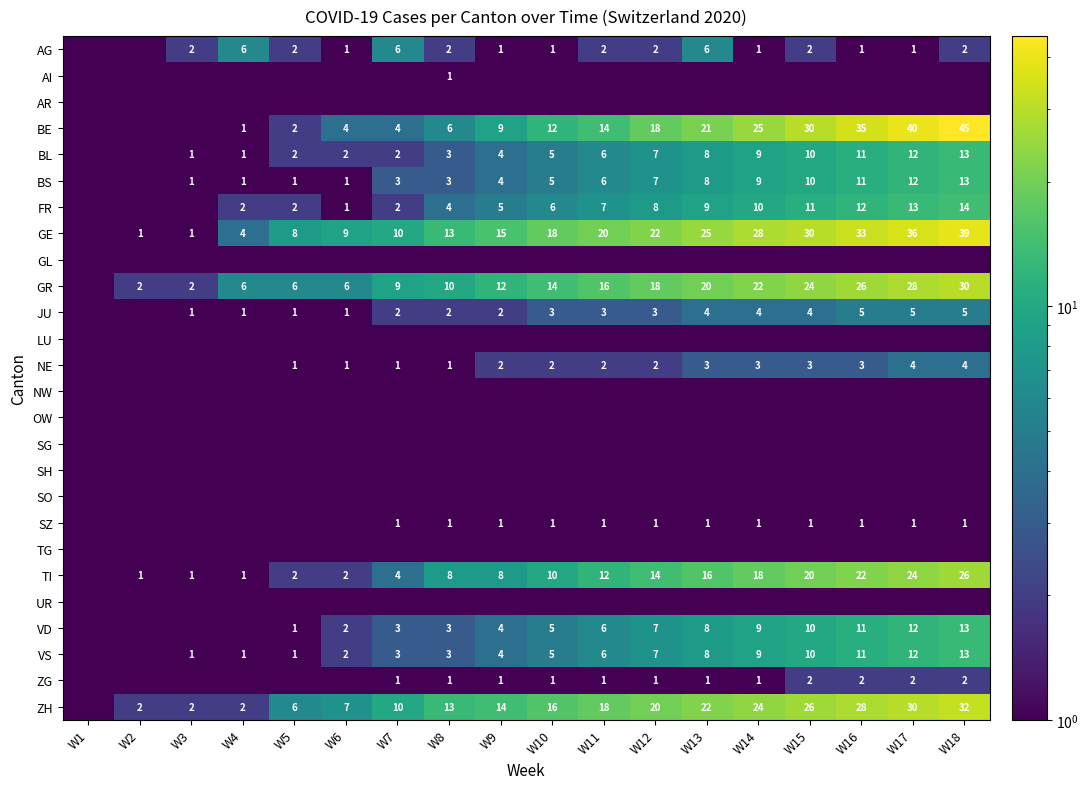

The TI series shows 3.5 at W5. True or false?

False